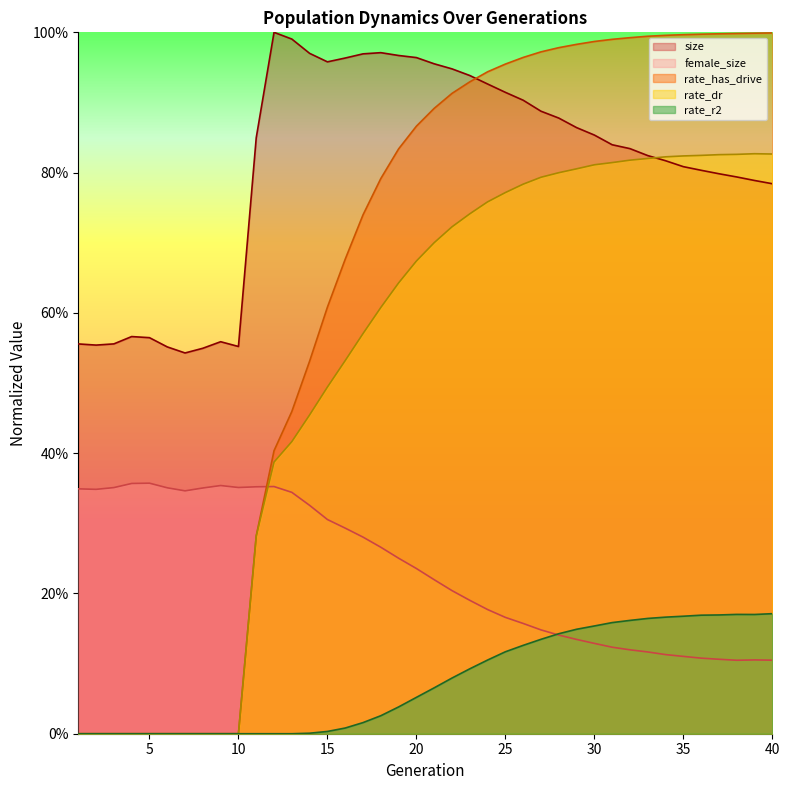

What is the total value across all series at 11?

1.8